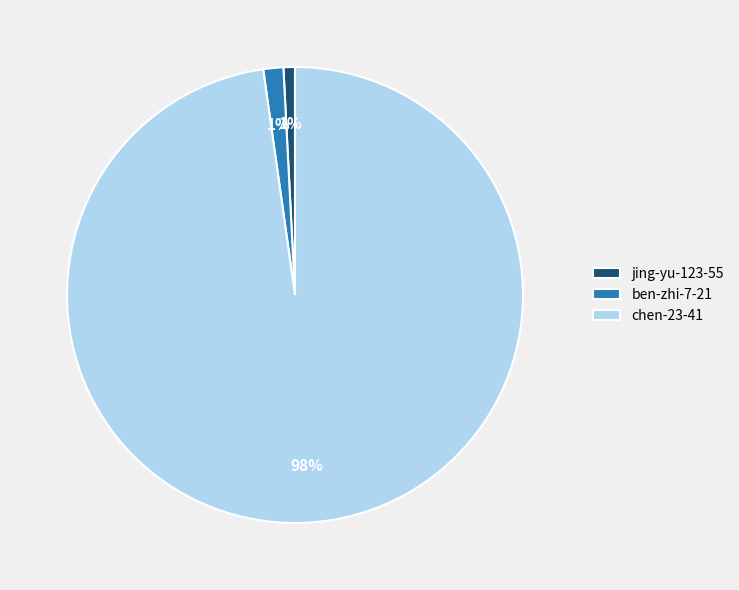

To the nearest percent, what is the combined percentage of ben-zhi-7-21 and chen-23-41?

99%